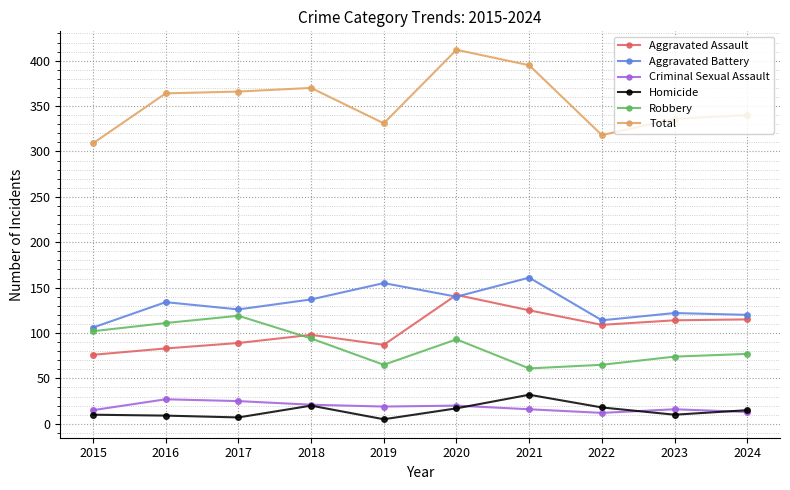

True or false: Aggravated Assault and Total intersect in this chart.

False